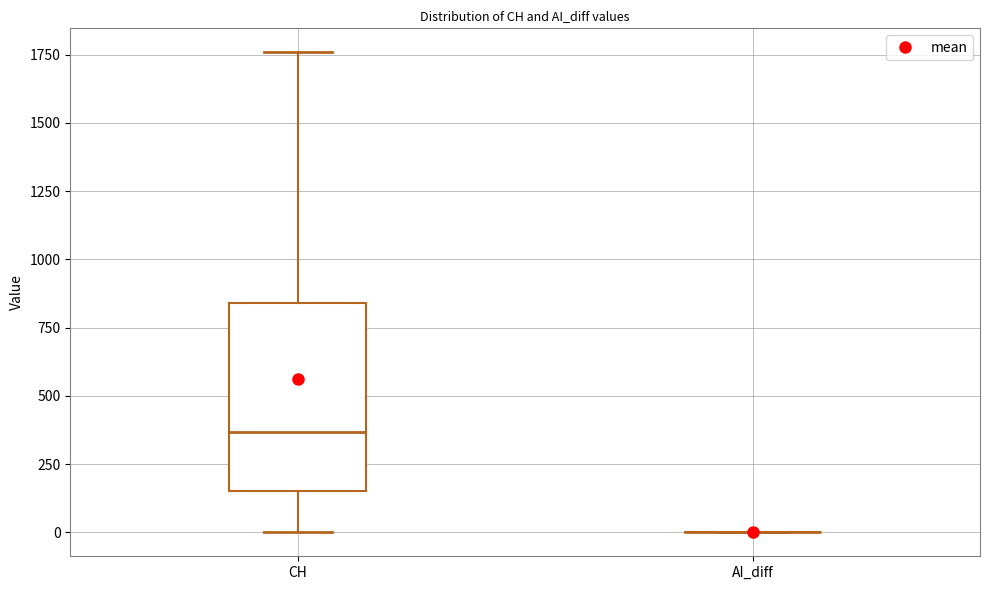

Reading left to right, transcribe this box plot: for each box, give where its median line is, the range the box spans, and where its two whiskers end, as read against the y-axis. The values are not printed on the chart, so give them approximately, as read against the axis.

CH: median 350, box 150 to 850, whiskers 0 to 1750
AI_diff: box collapsed to a line at 0, whiskers 0 to 0